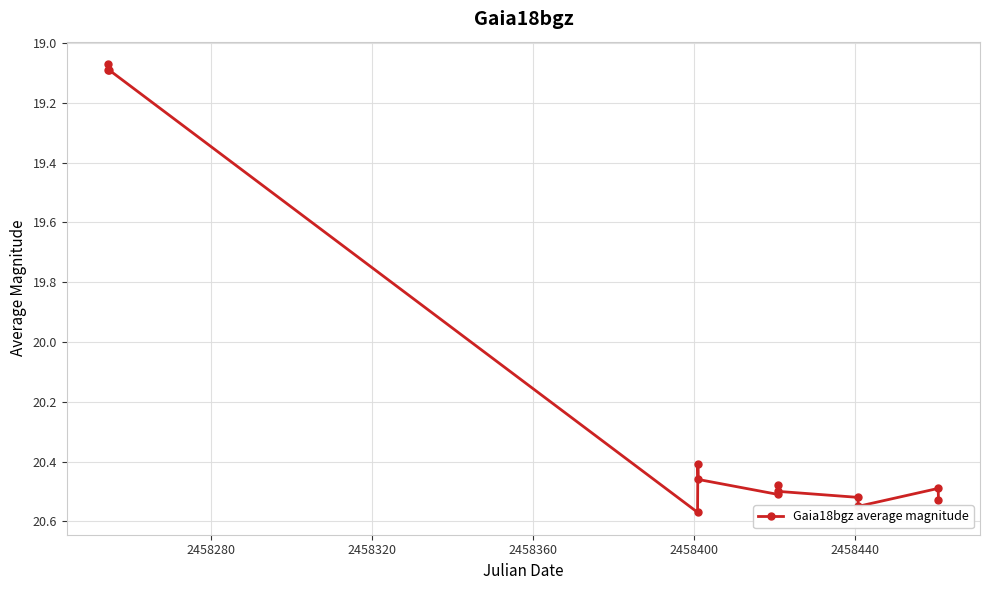

What is the average value?

20.2